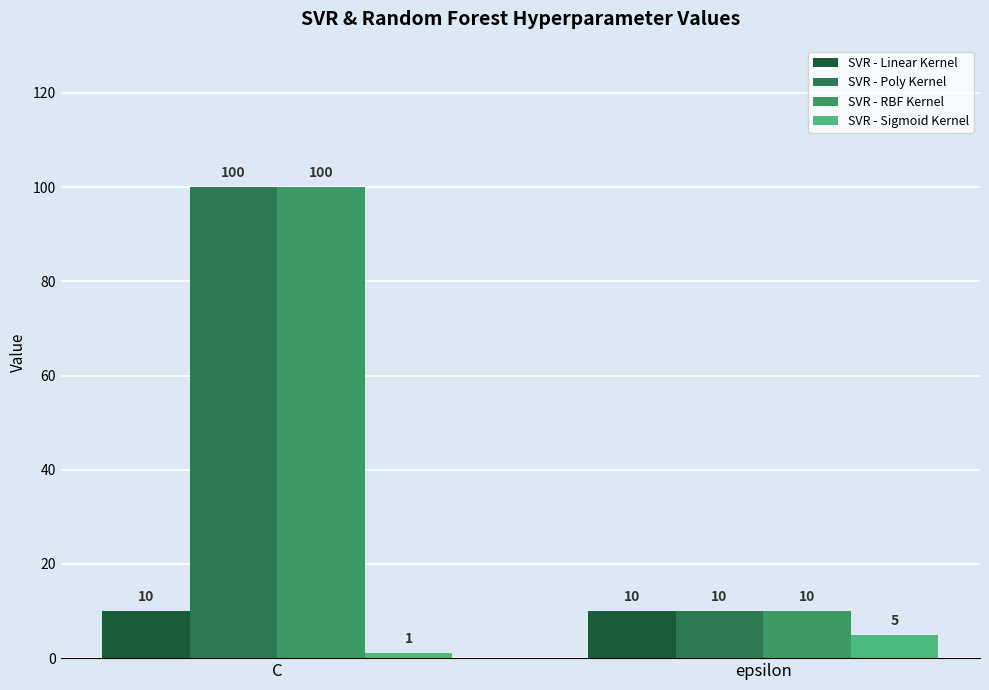

Which label corresponds to the largest value in the chart?

C